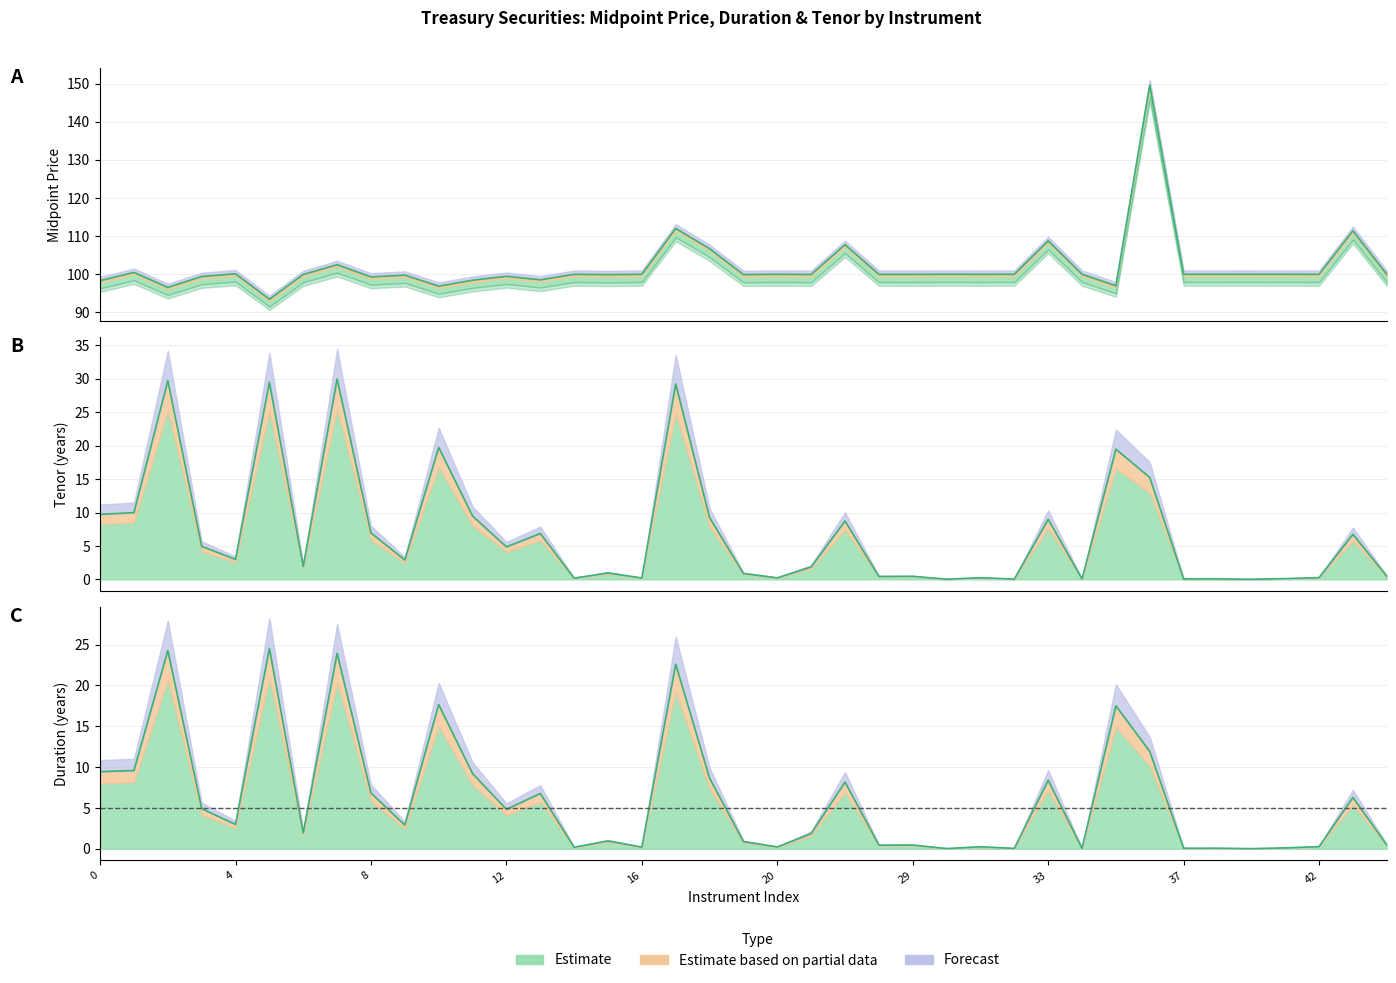

How many interior local valleys does the Tenor series have?

13